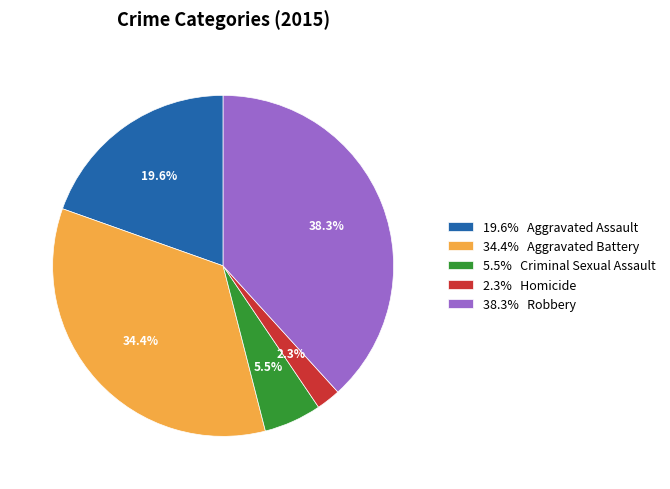

Is the sum of 34.4% Aggravated Battery and 19.6% Aggravated Assault greater than half?

Yes